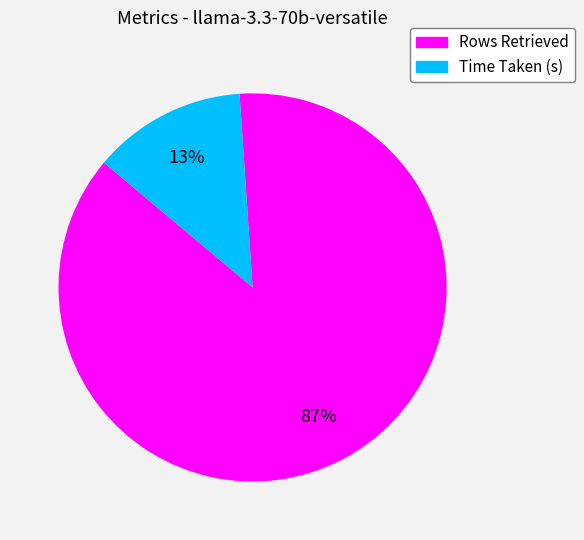

Which slice is the largest?

Rows Retrieved